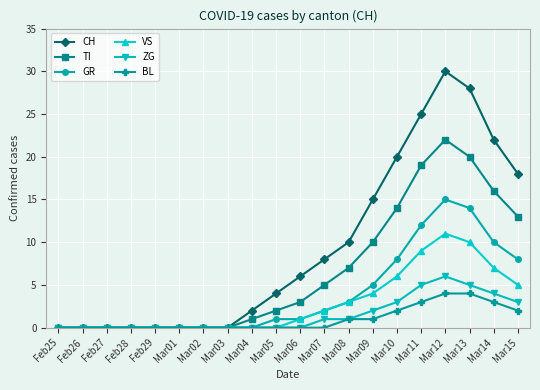

Does the chart have visible grid lines?

Yes